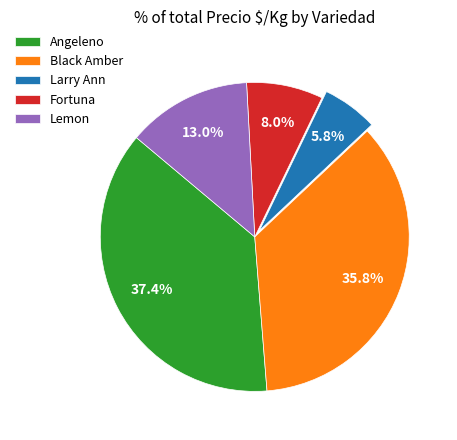

Approximately how many times larger is the value at Lemon compared to Fortuna?

1.6